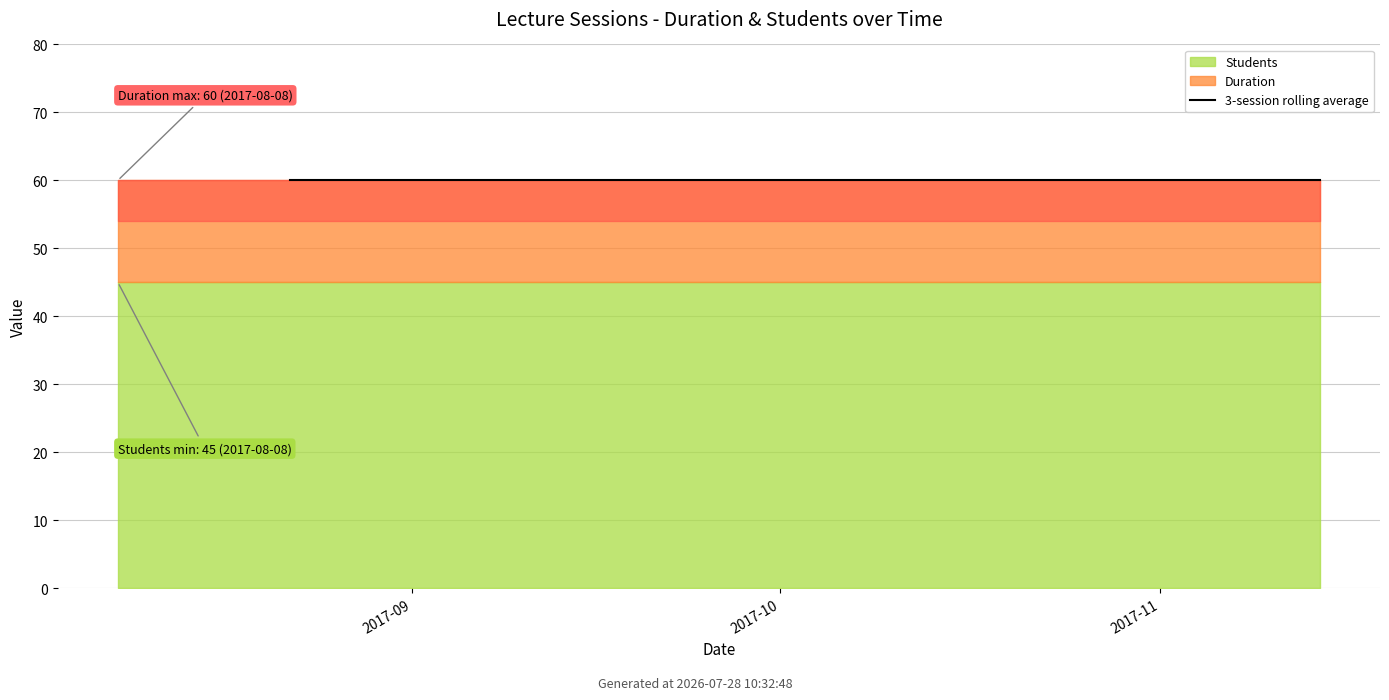

What is the value of the 14th point from the left?

60.0